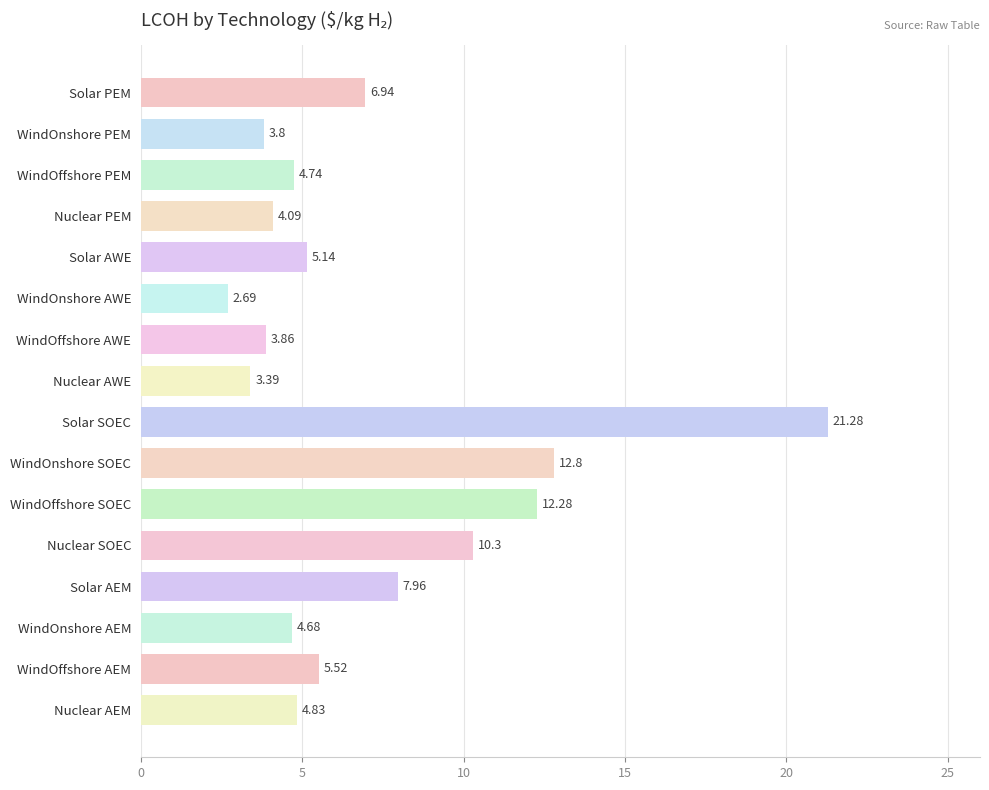

What is the change in value from WindOnshore AWE to Solar SOEC?

+18.6